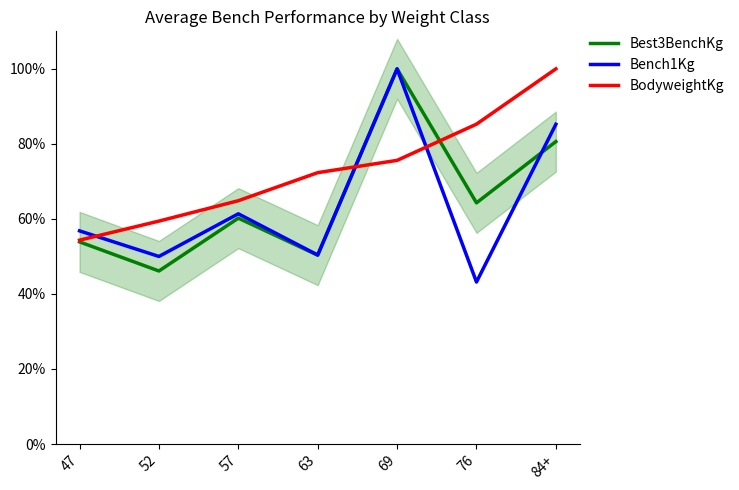

Which label corresponds to the largest value in the chart?

69